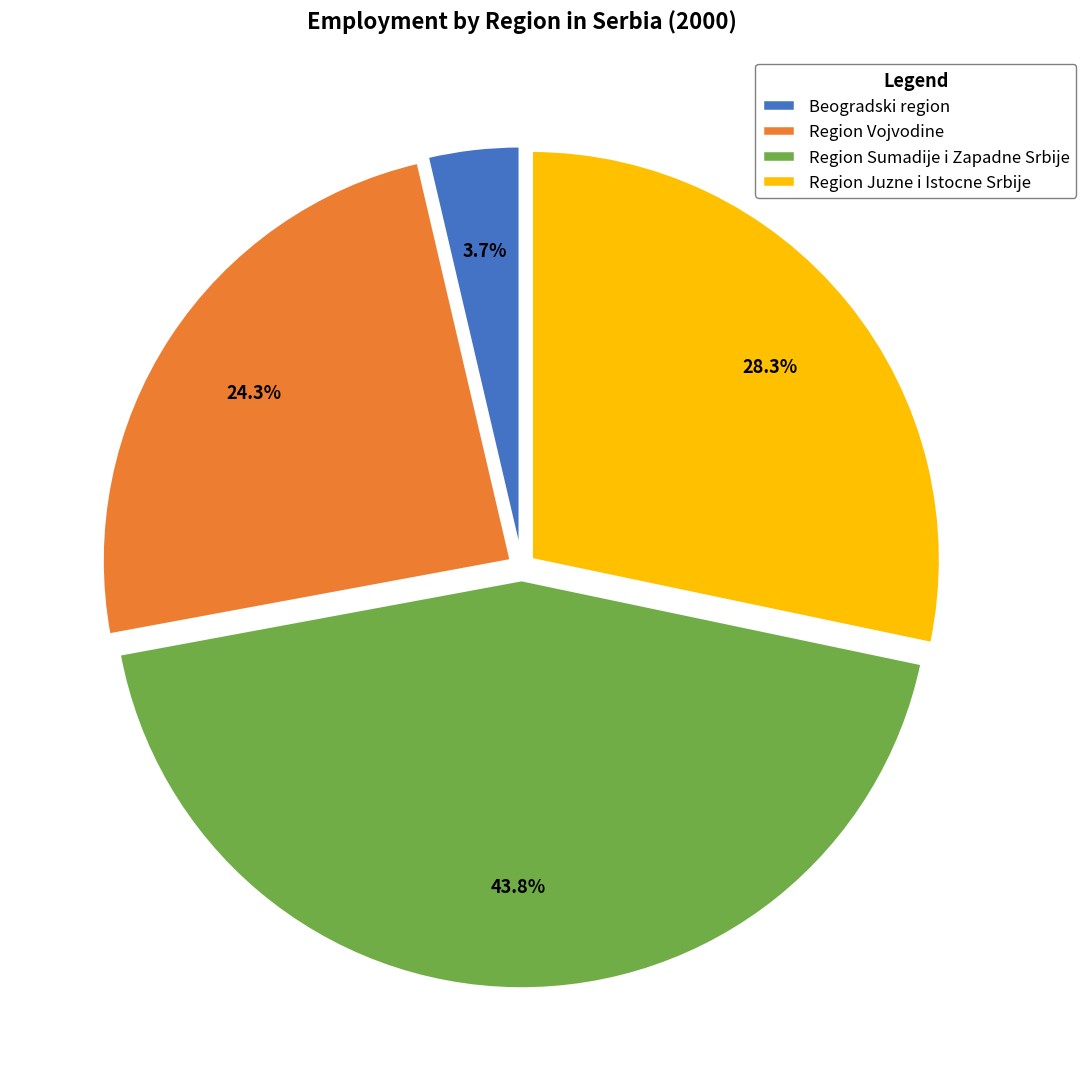

Is the sum of Region Vojvodine and Region Sumadije i Zapadne Srbije greater than half?

Yes